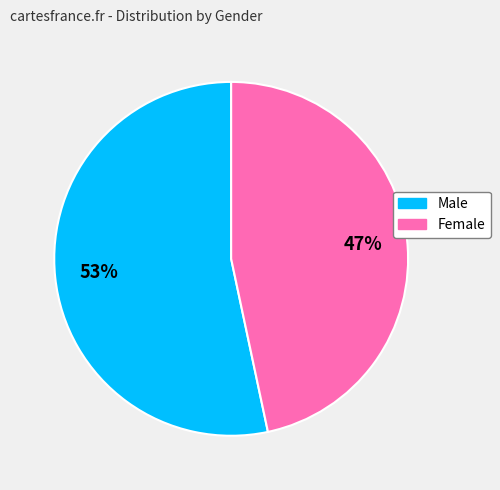

True or false: Female accounts for 47% of the total.

True